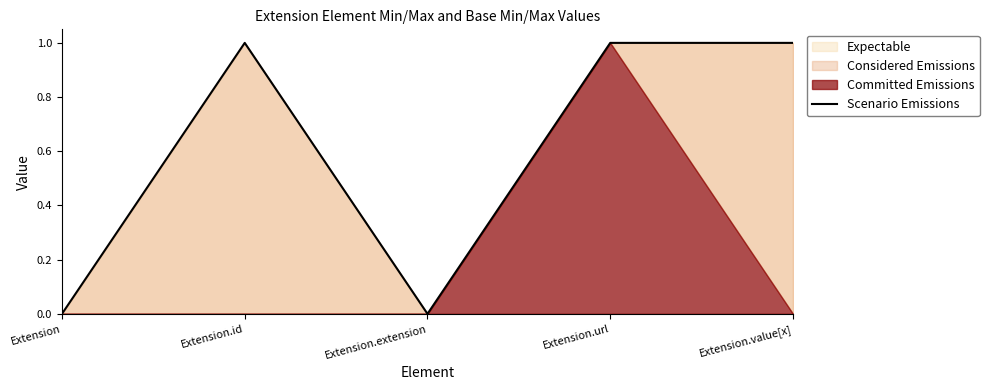

What is the sum of all values?

3